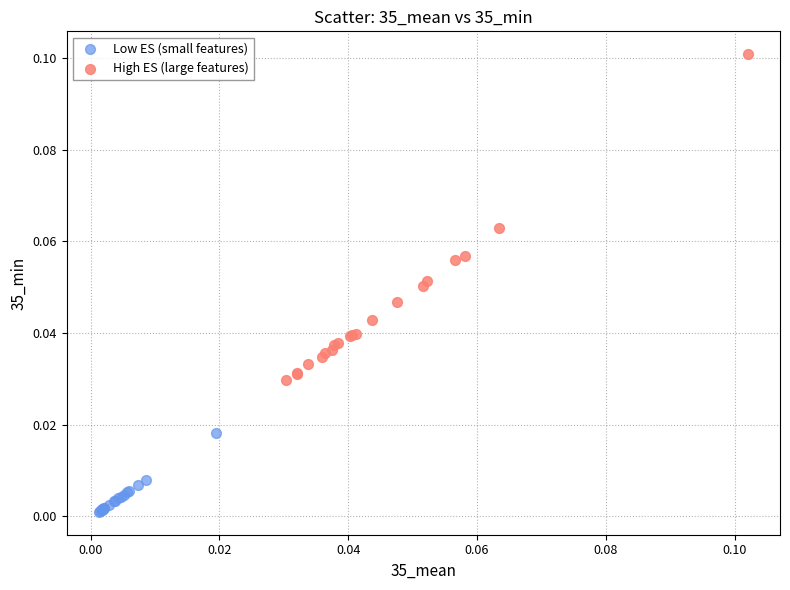

Which series contains the highest Y value?

High ES (large features)